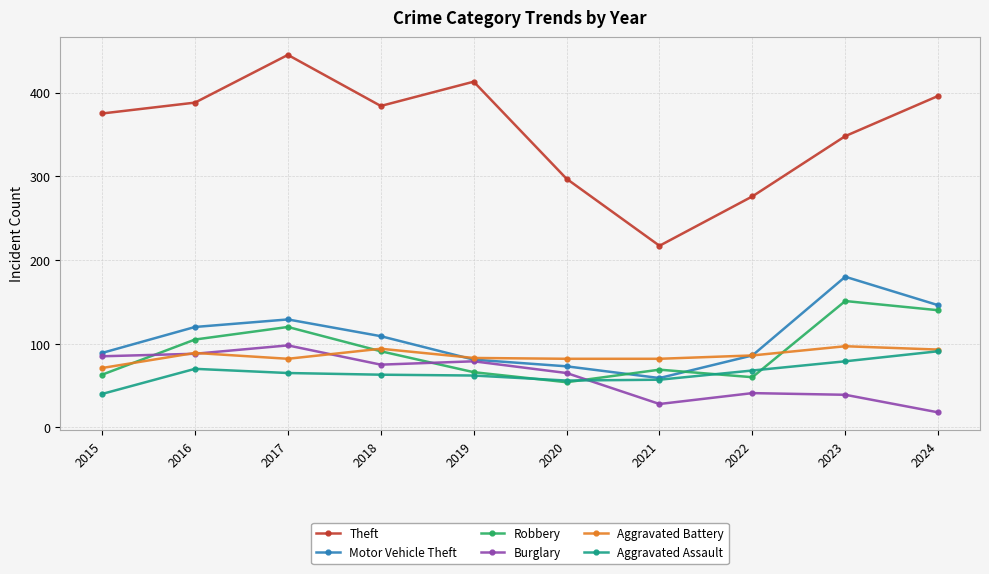

What is the value of the Burglary point at the 6th from the left?

65